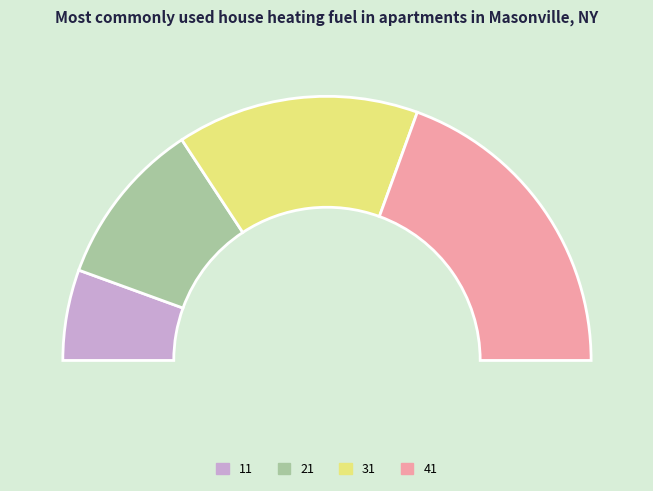

To the nearest percent, what is the difference between the 11 and 21 slice percentages?

9%